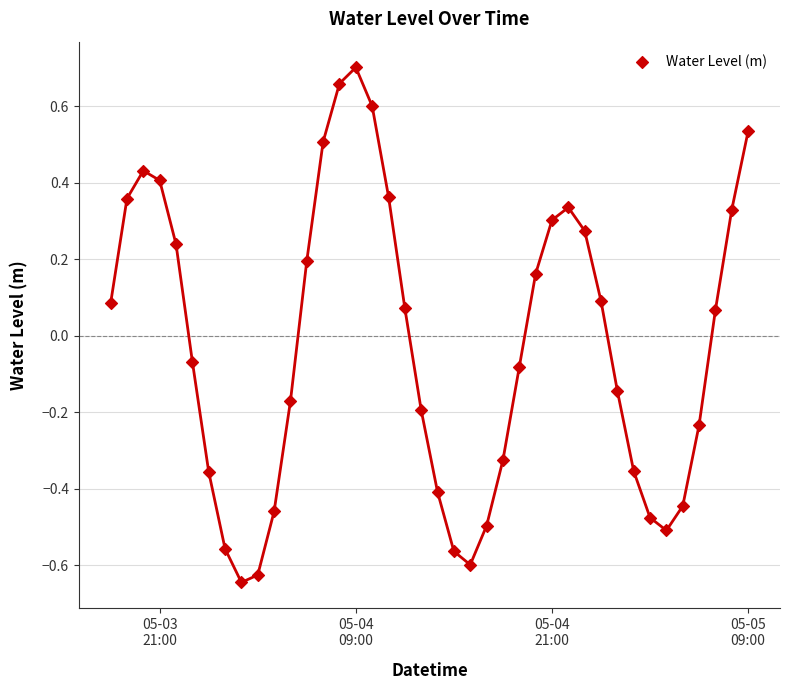

What is the range of Y values (max minus min)?

1.3